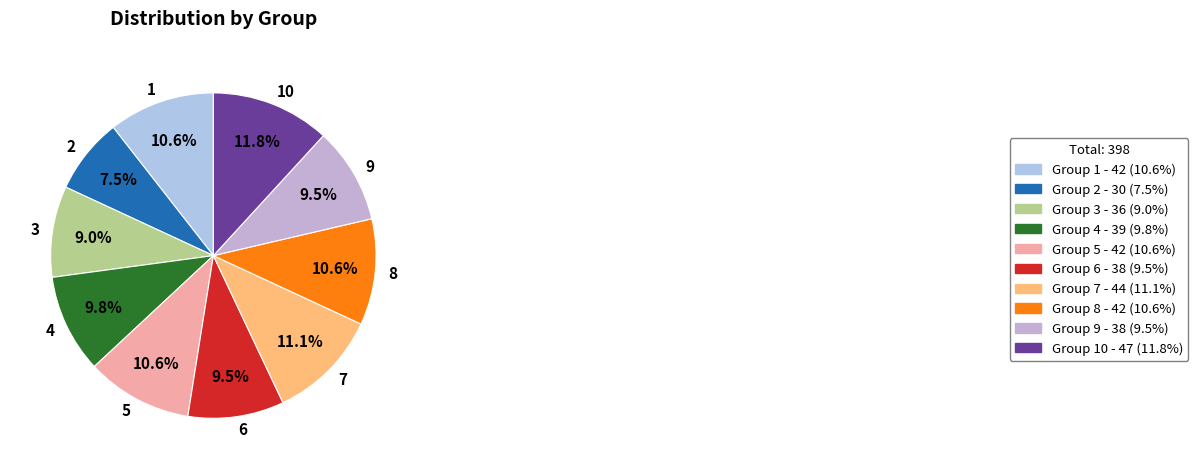

Which has a higher value, 5 or 7?

7